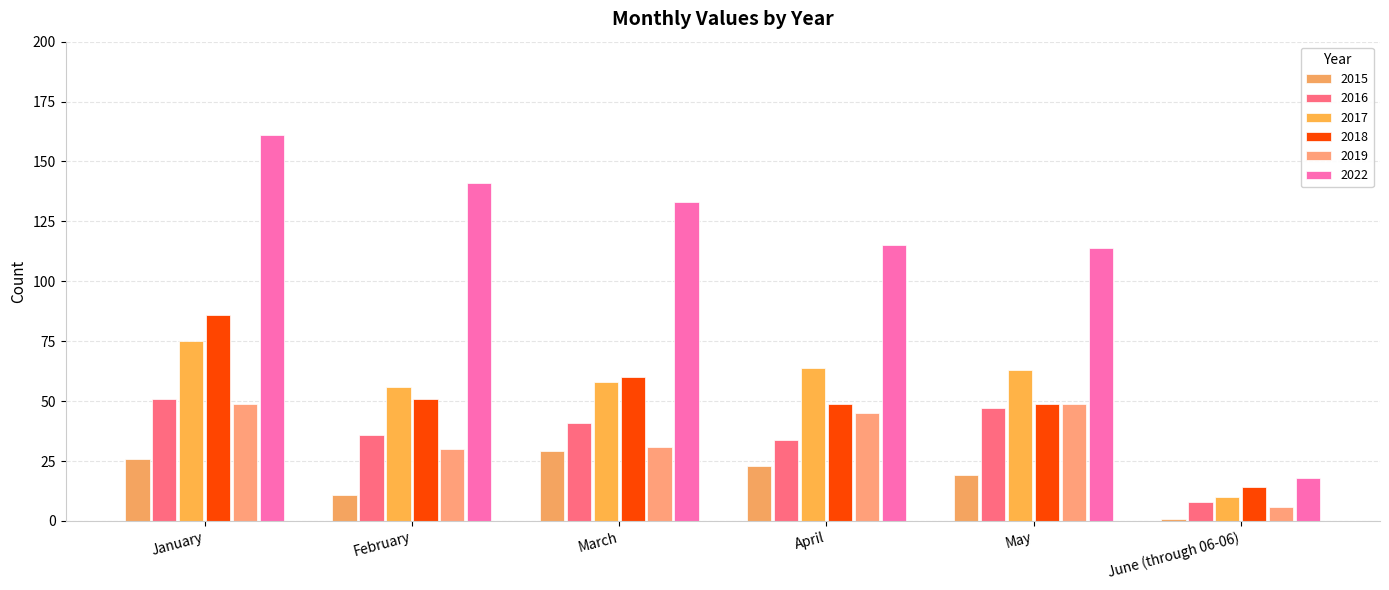

What is the average value of the 2022 series?

114